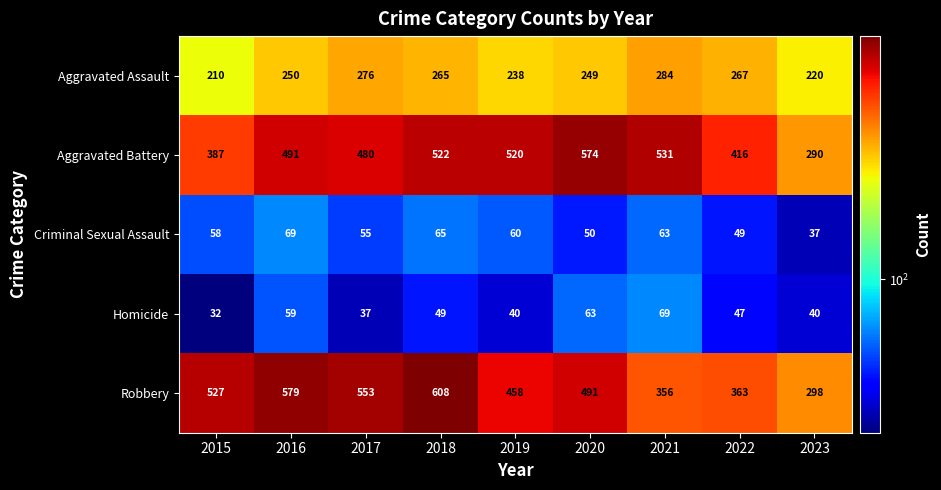

Is it true that Homicide equals 45 at 2021?

False